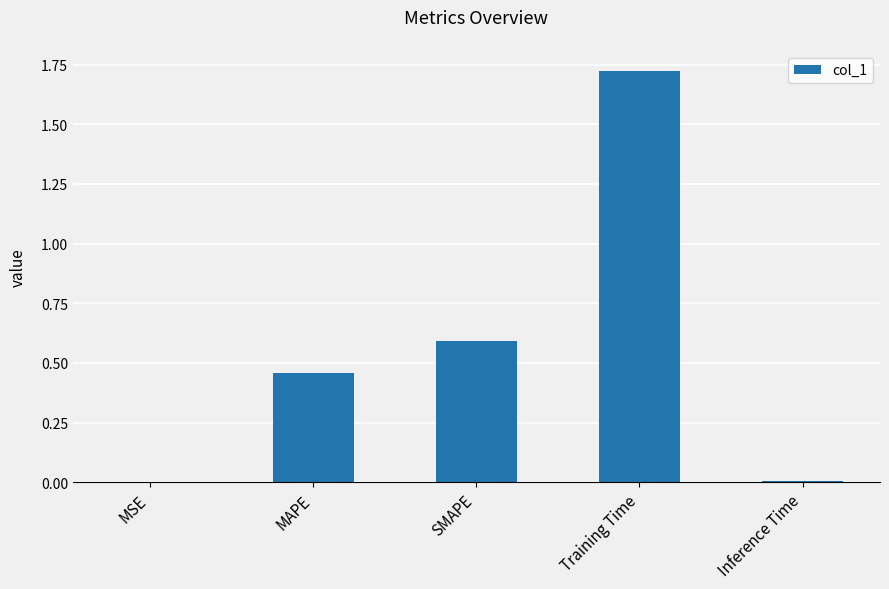

What is the ratio of the value at MAPE to the value at Training Time?

0.3